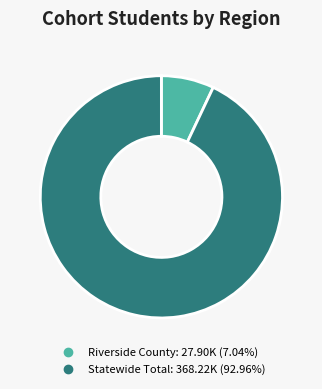

Combined, do Riverside County and Statewide Total account for over 50%?

Yes